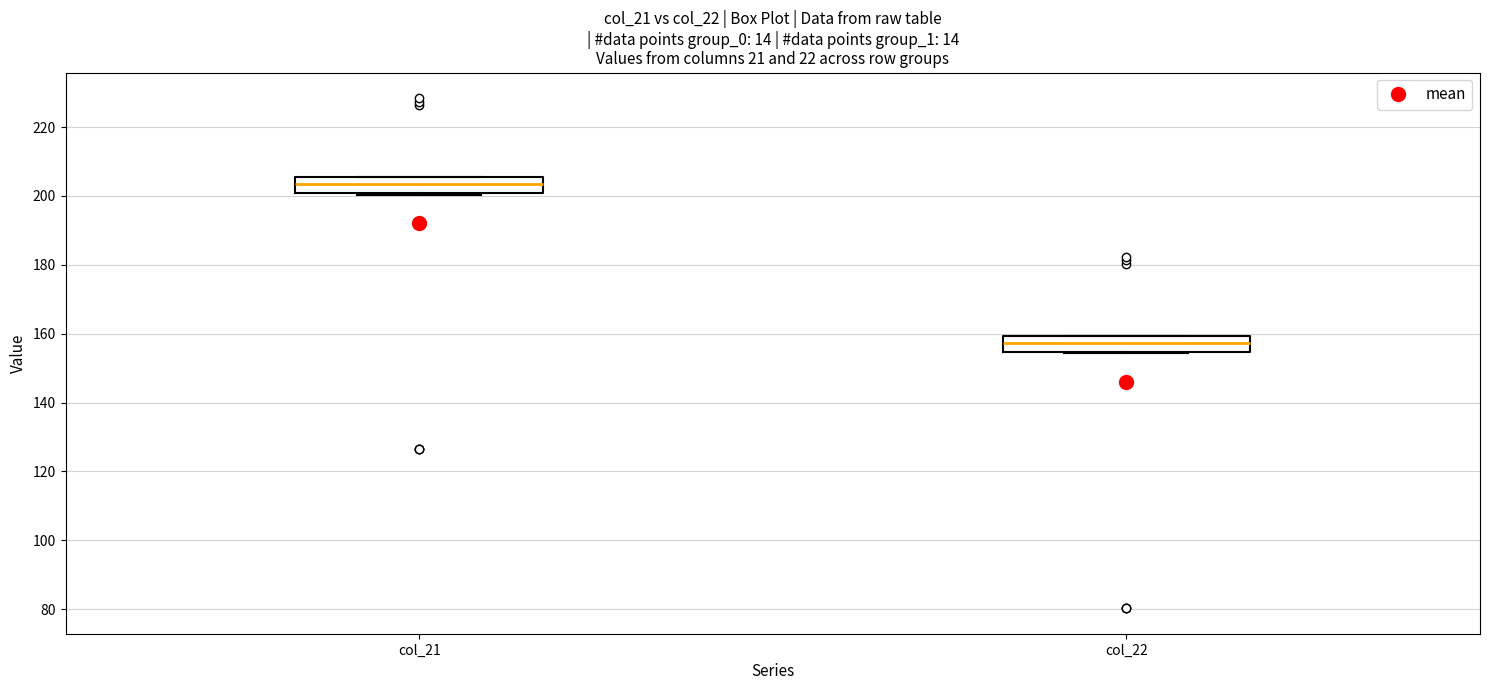

Where does the median line of the box for col_22 sit on the y-axis? The values are not printed on the chart, so give them approximately, as read against the axis.

158